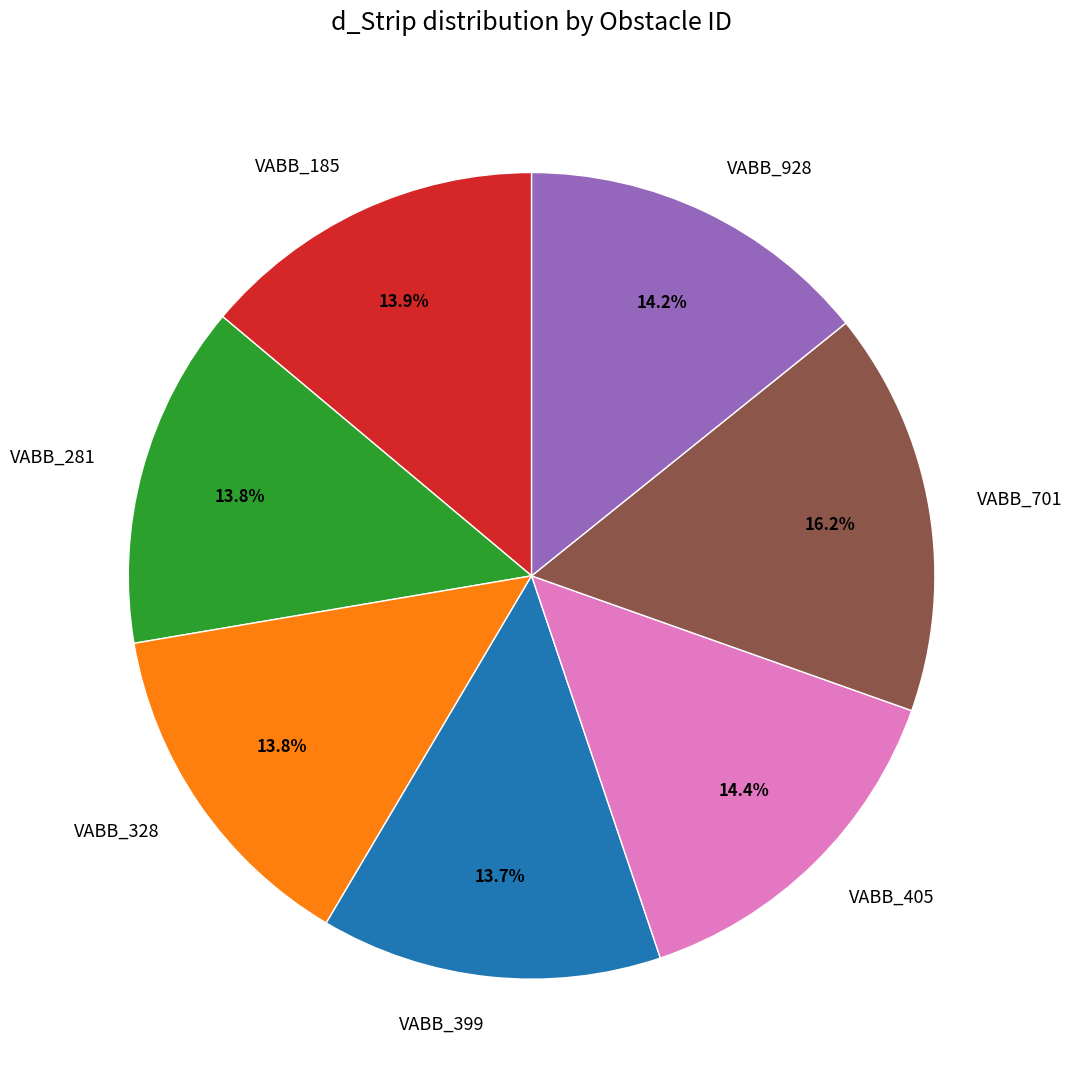

Does any single category account for the majority?

No